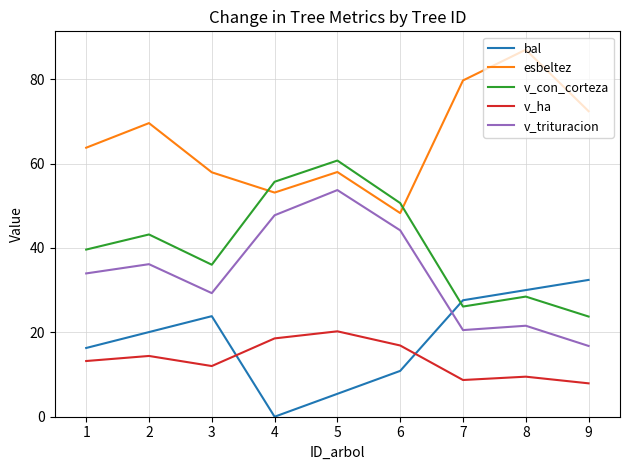

True or false: v_trituracion has more than 1 points higher than both neighbors.

True